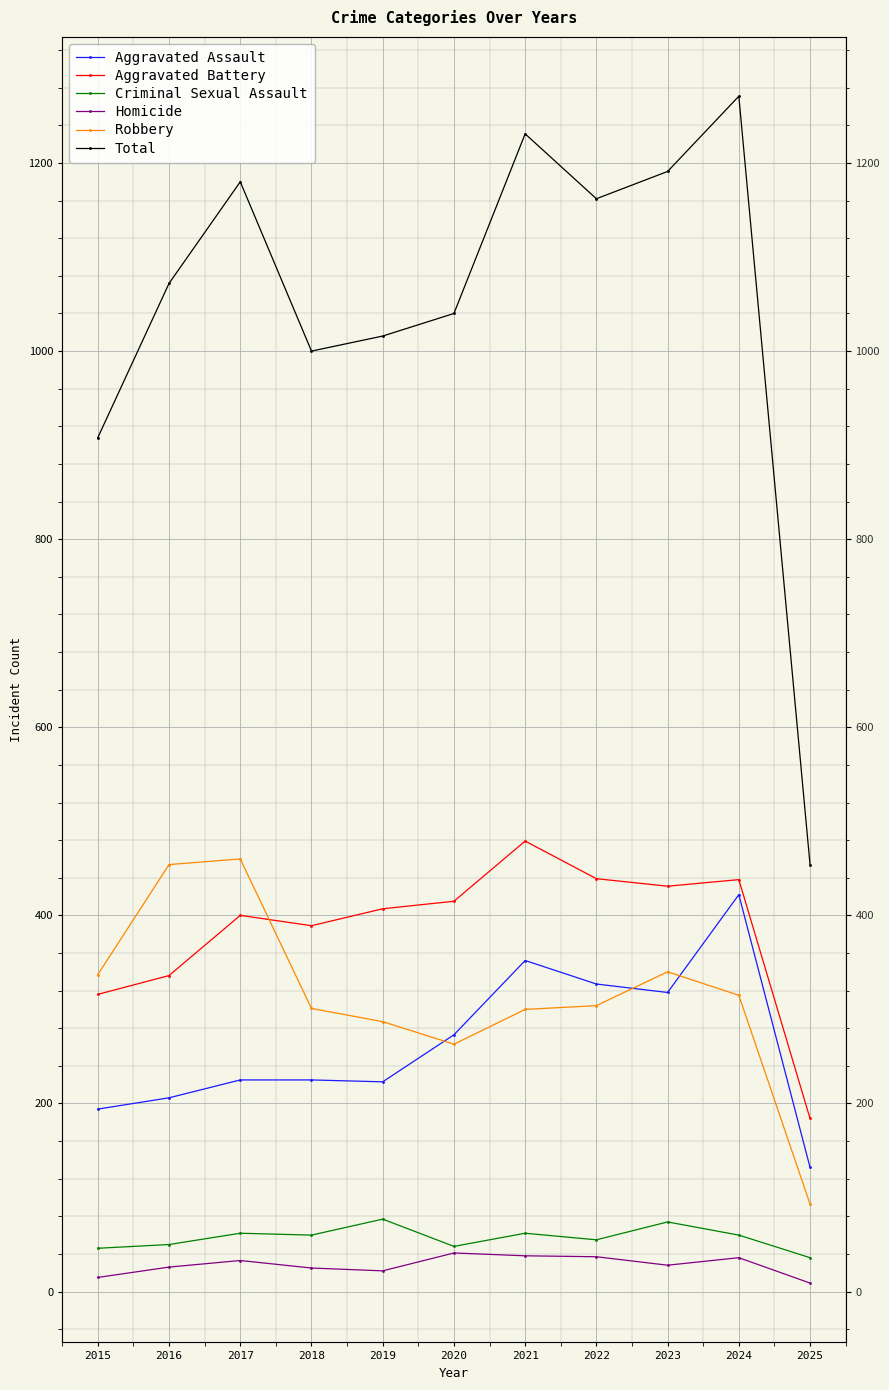

Which series changed the most between 2024 and 2025?

Total